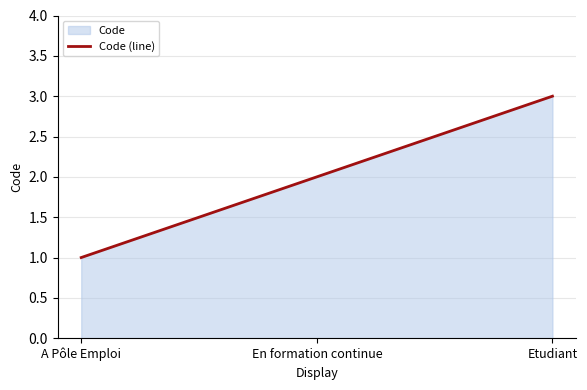

What is the maximum value shown in the chart?

3